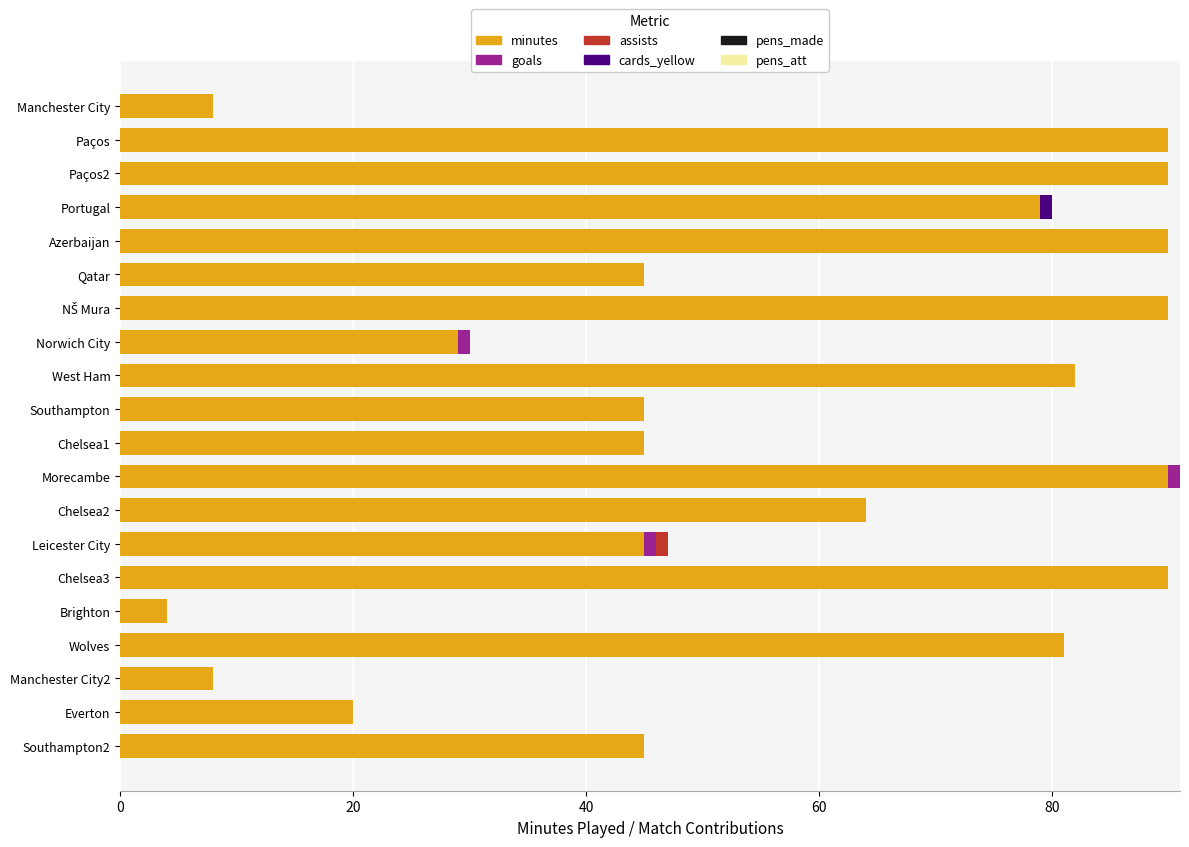

What is the total value across all series at Southampton?

45